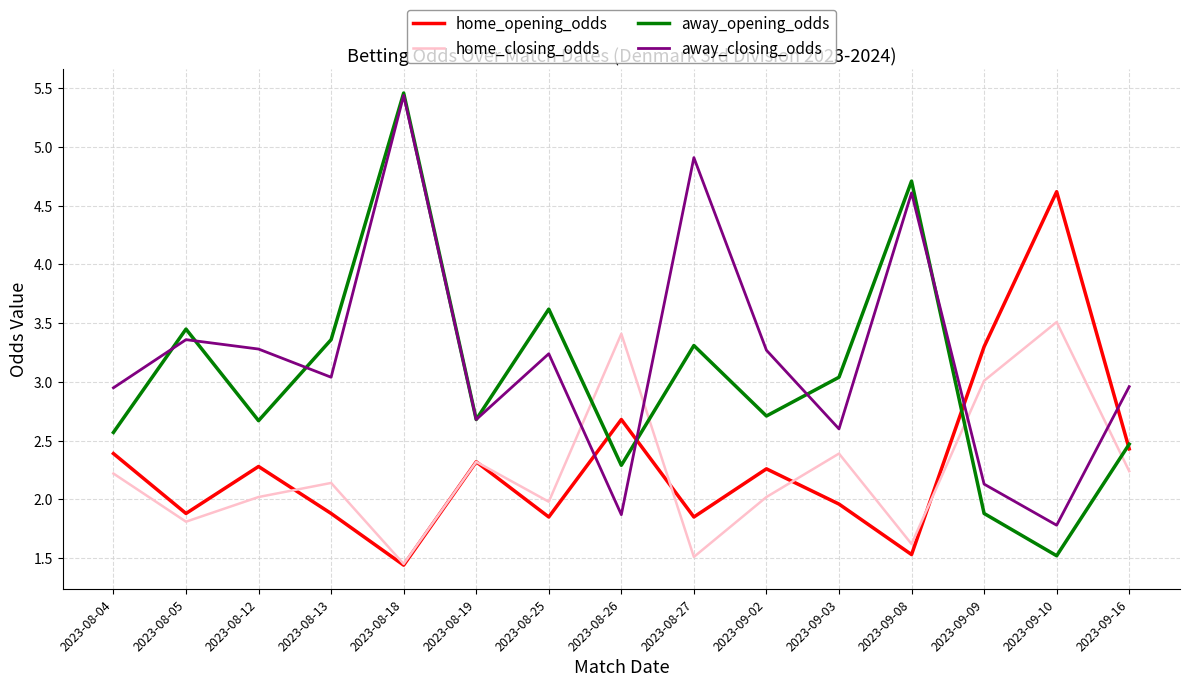

What is the sum of all away_closing_odds values?

48.1